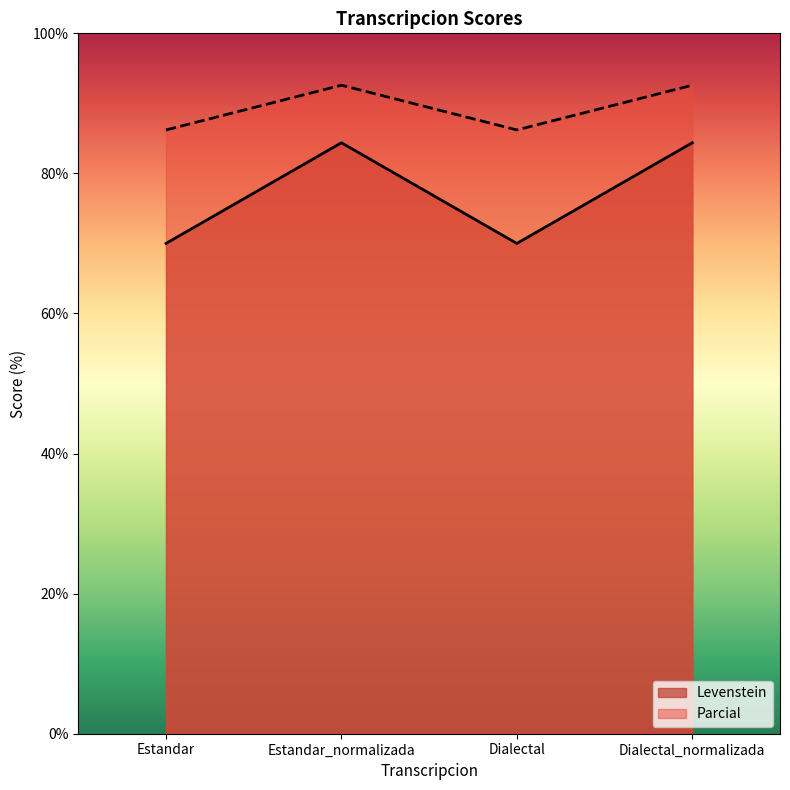

At which label is Parcial closest to 77?

Estandar